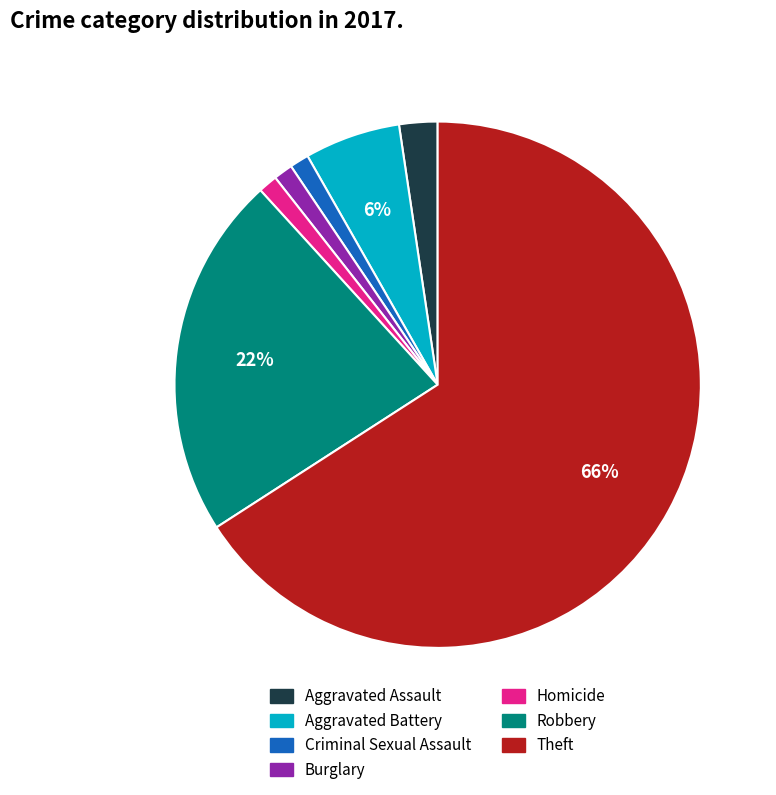

True or false: Aggravated Battery accounts for 6% of the total.

True